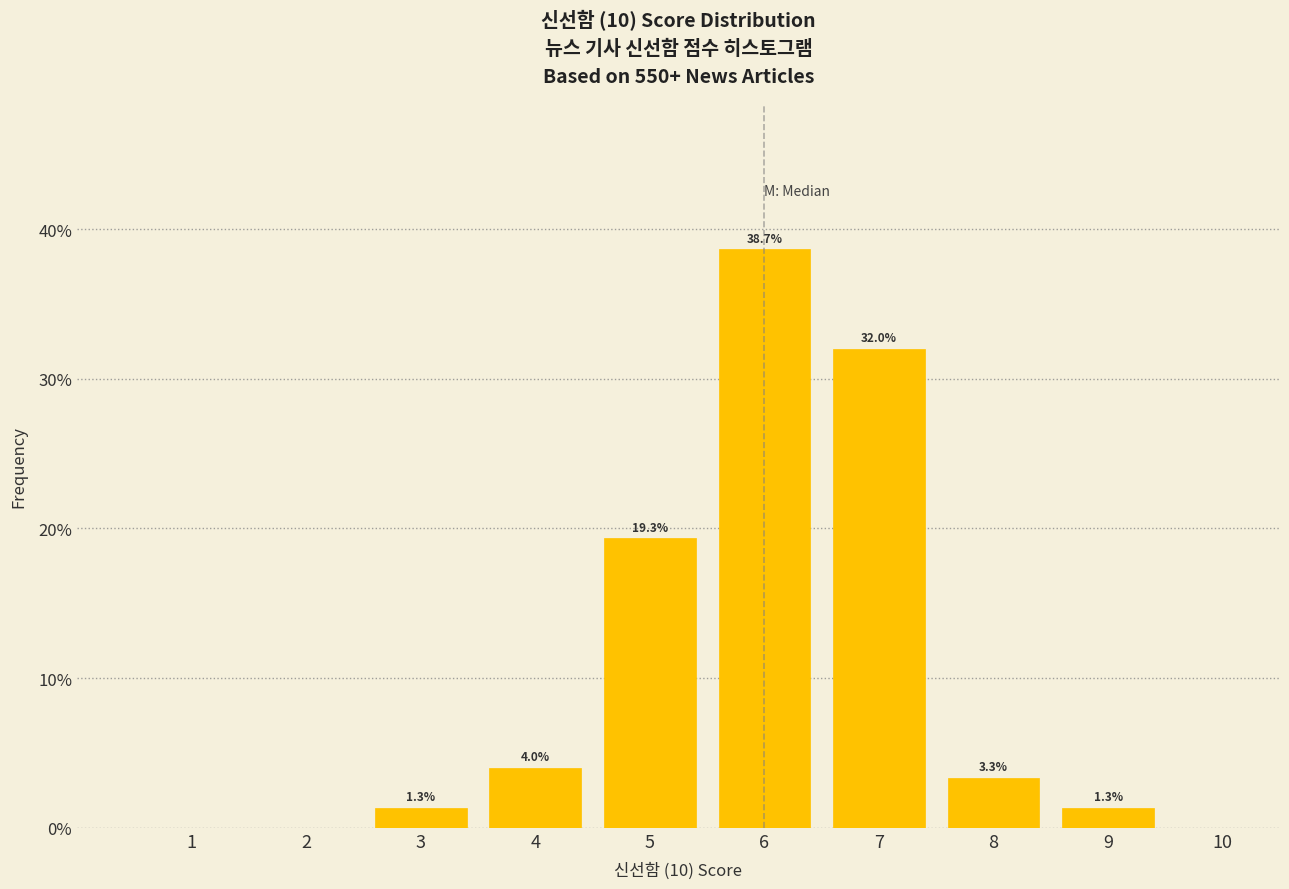

Reading right to left, list all the values displayed in this chart.

10=0.0	9=1.3	8=3.3	7=32.0	6=38.7	5=19.3	4=4.0	3=1.3	2=0.0	1=0.0